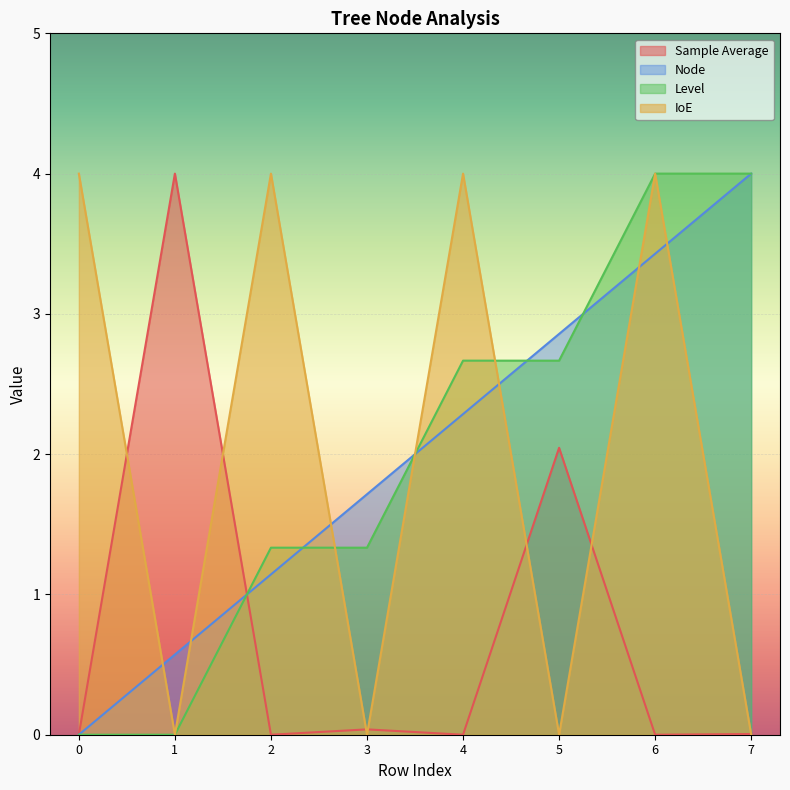

Where does the Node series first go above 2?

4